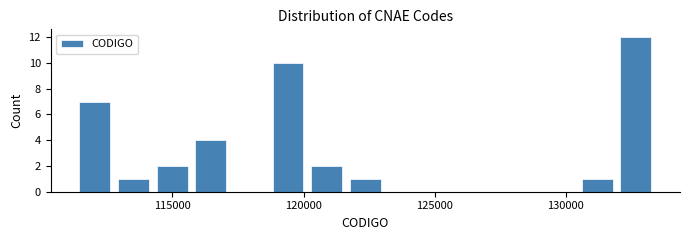

Read against the x-axis, roughly where is the centre of the tallest bar?

132500